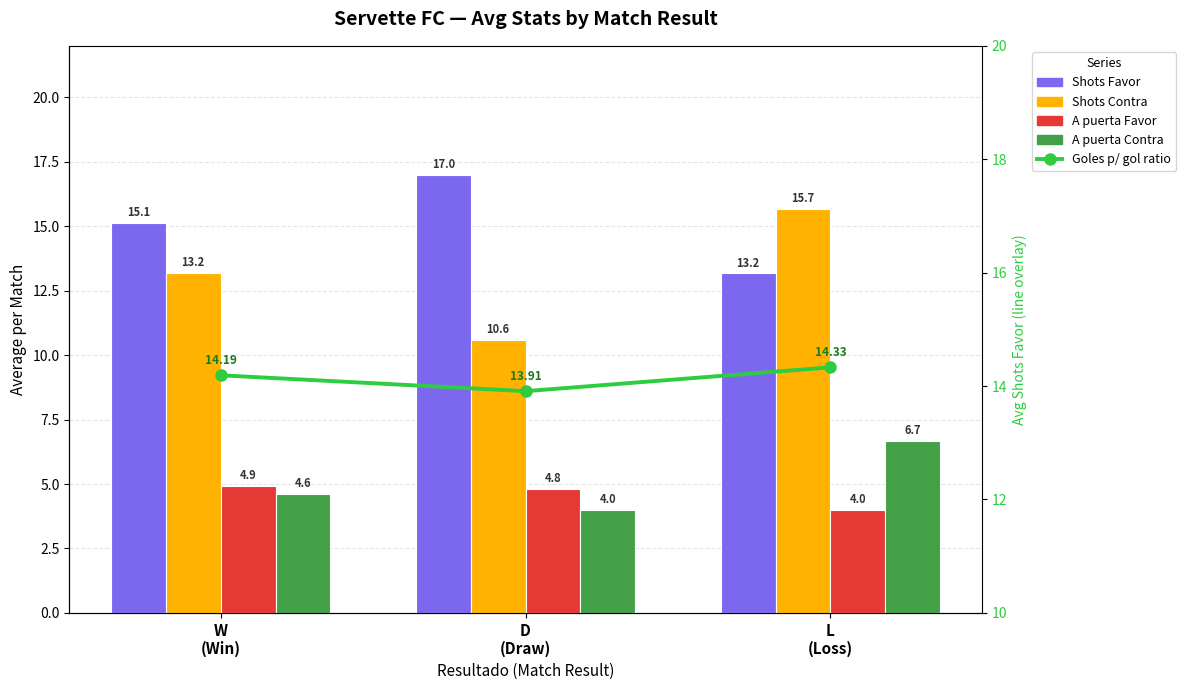

What is the sum of all A puerta Contra values?

15.3